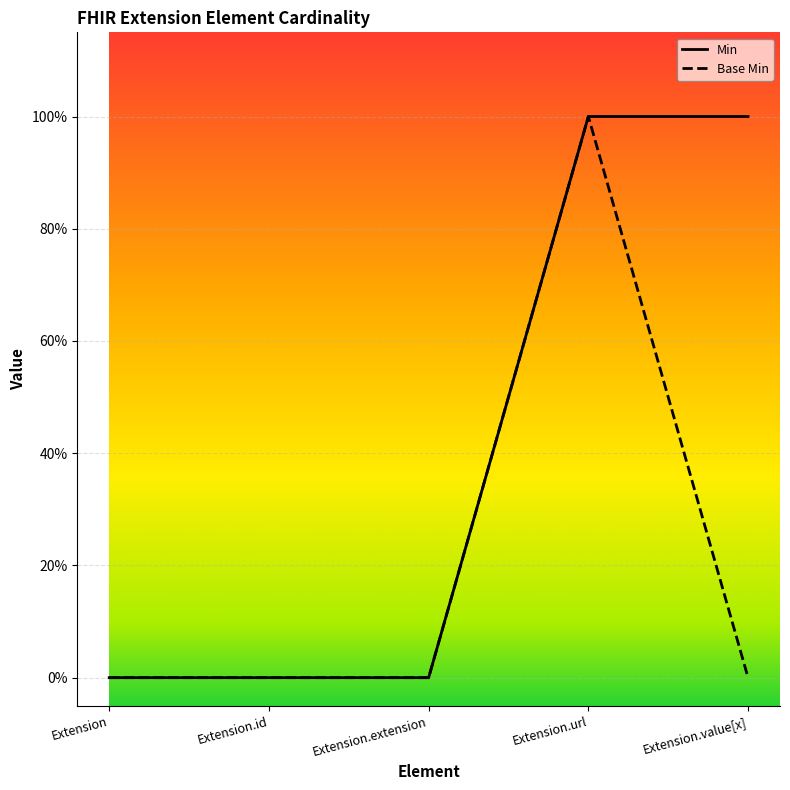

True or false: Base Min has a value of 0 at Extension.id.

True